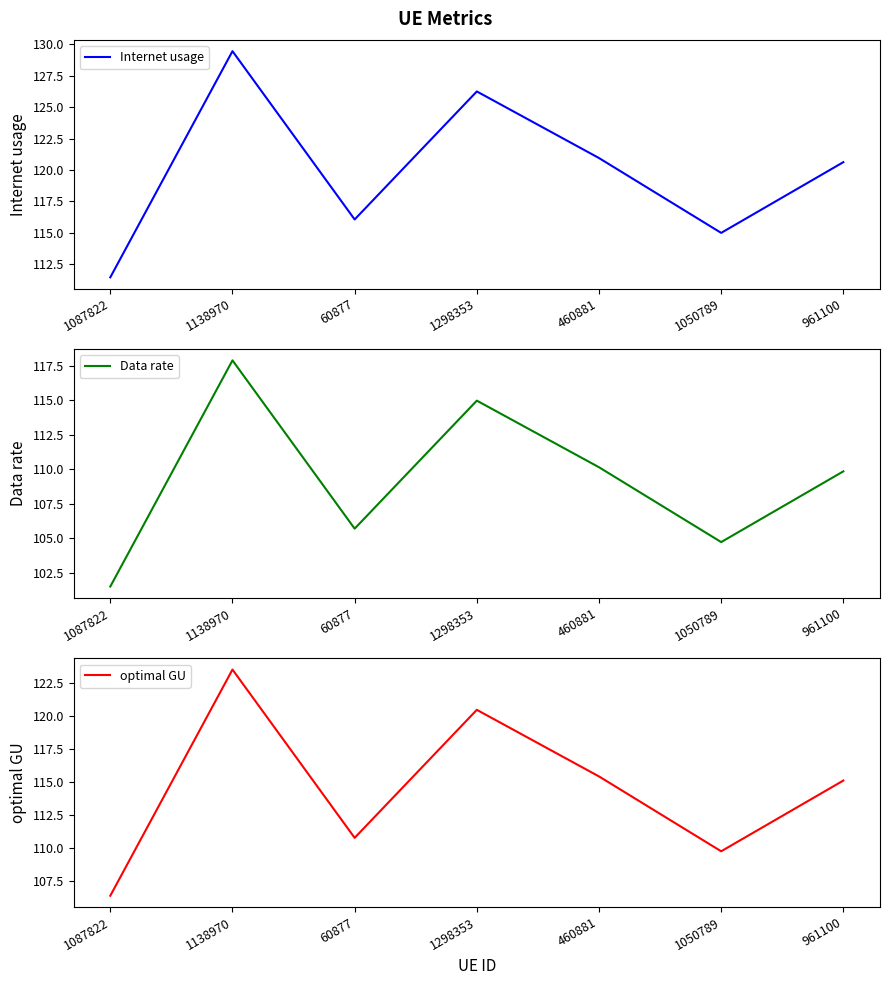

Which series has the widest spread of values?

Internet usage